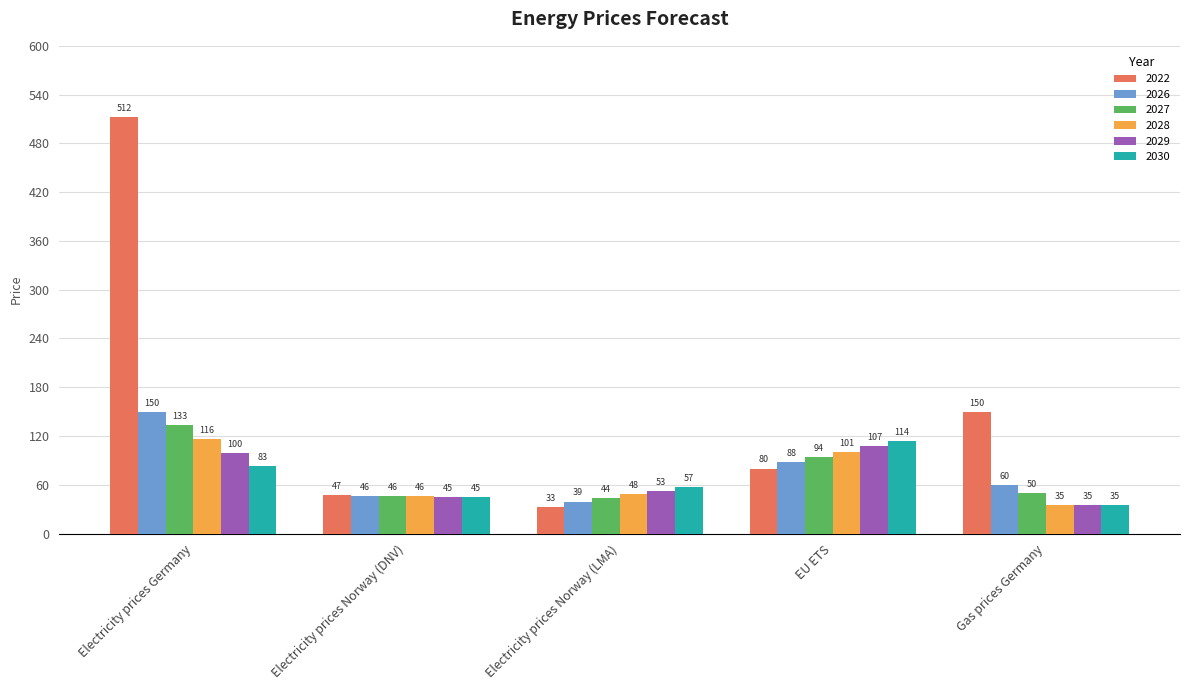

True or false: 2022 has a value of 32.6 at Electricity prices Norway (LMA).

True